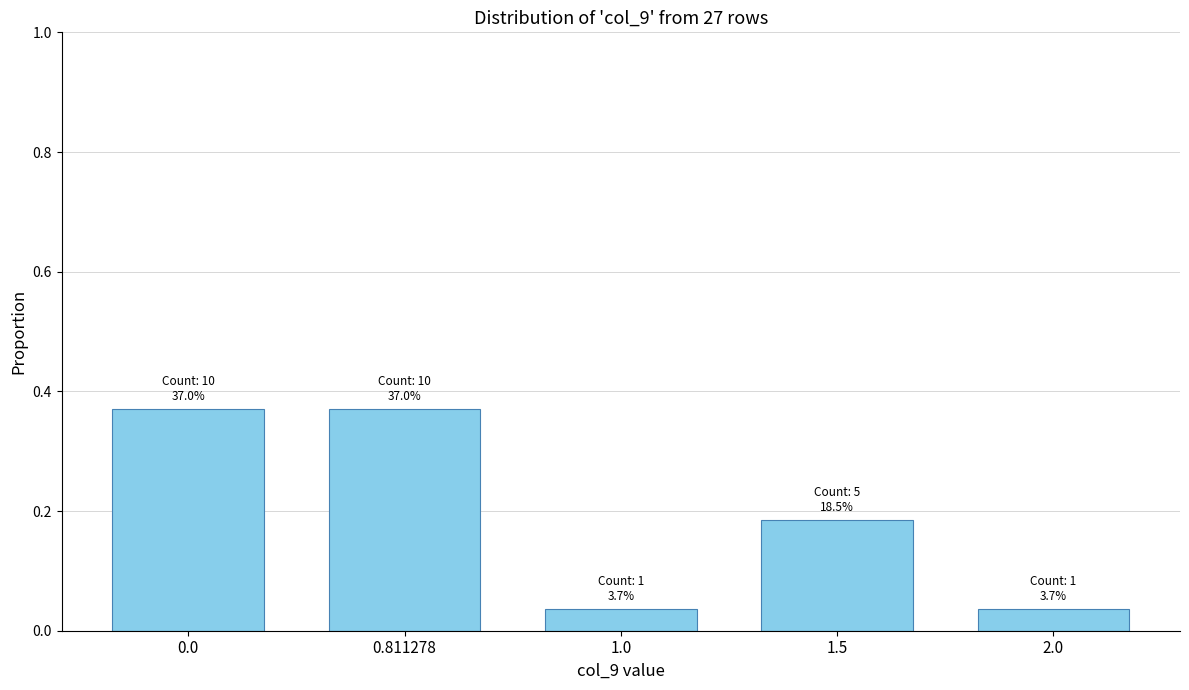

Is it true that the value at 0.811278 is 0.2?

False